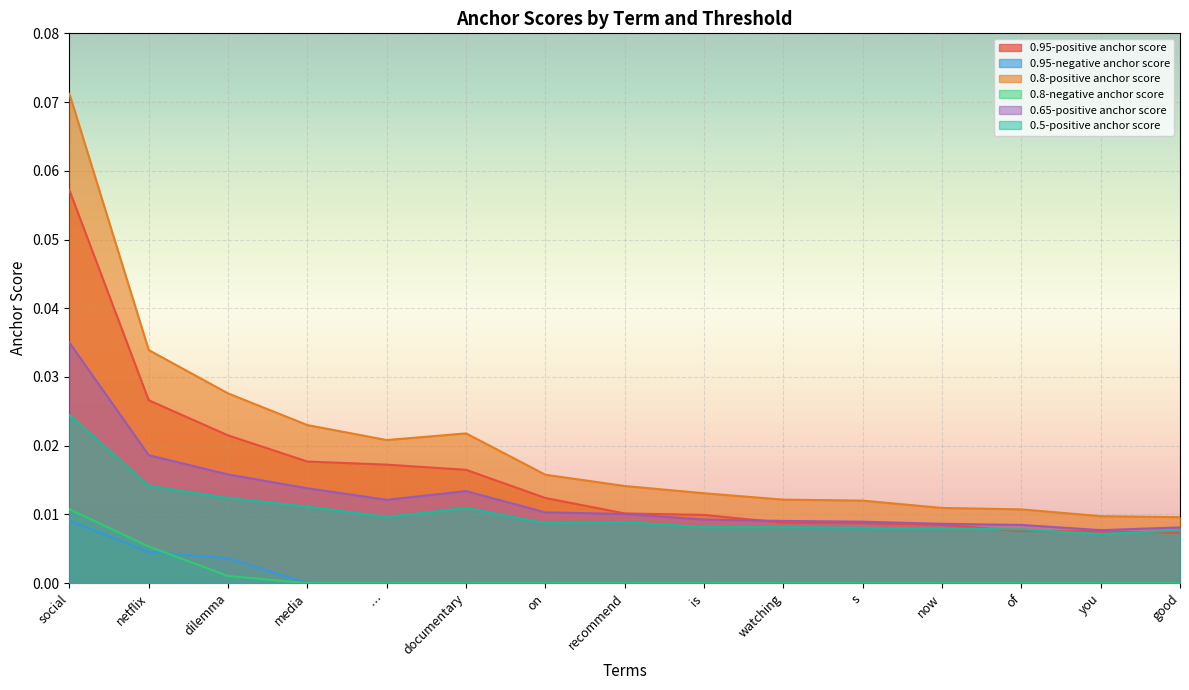

The 0.8-positive anchor score series shows 0.0 at recommend. True or false?

True